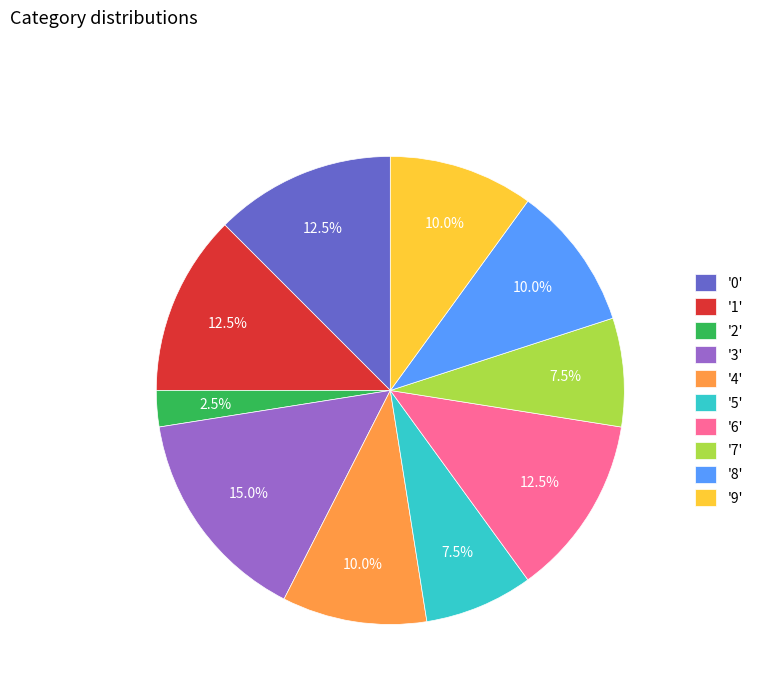

Approximately how many times larger is the value at '6' compared to '3'?

0.8